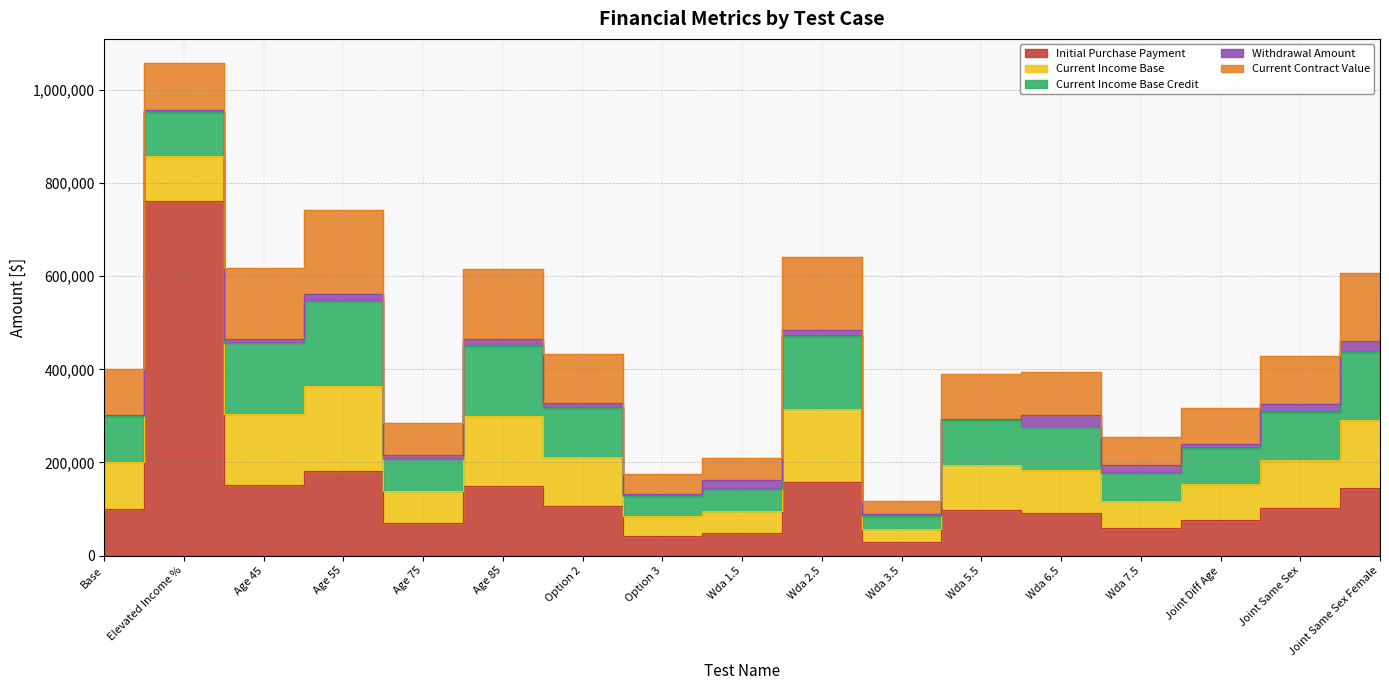

True or false: Initial Purchase Payment and Withdrawal Amount intersect in this chart.

False